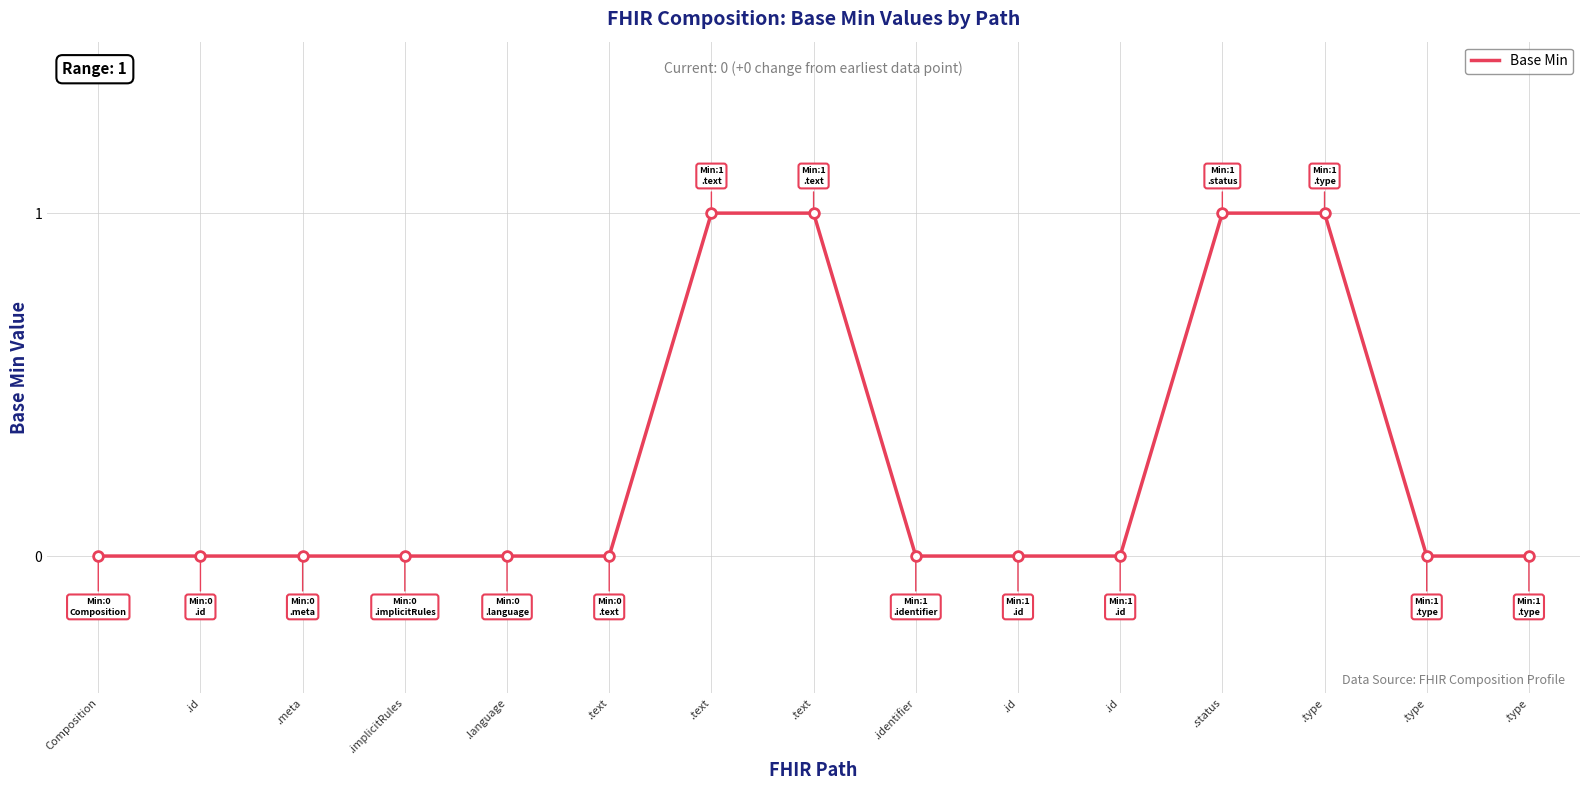

Which category has the highest value across all series?

.text